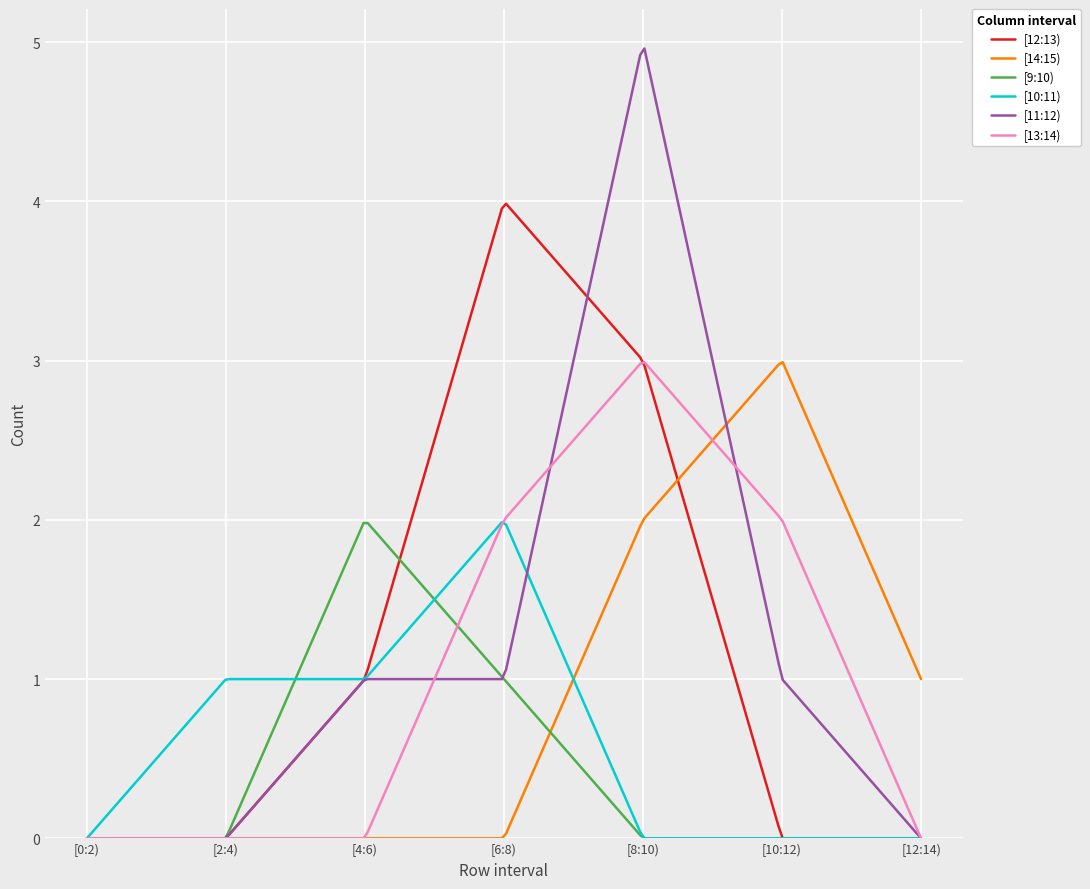

What is the highest value of the [11:12) series?

5.0